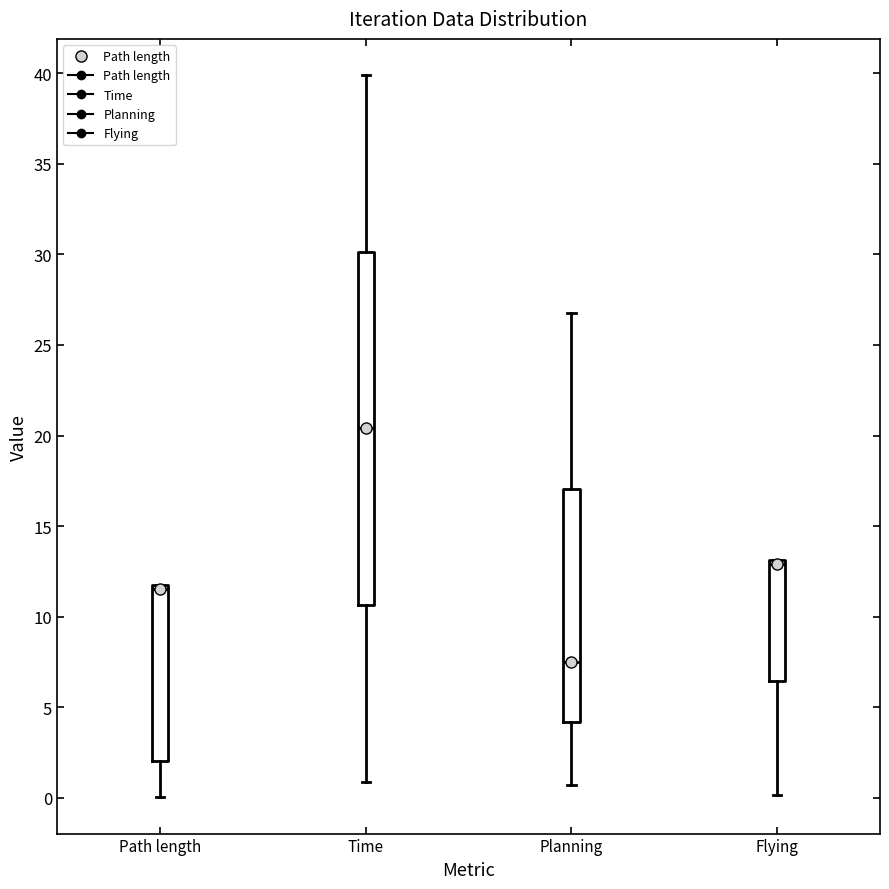

Reading left to right, read every box against the y-axis: the position of its median line, the range the box covers, and the ends of its whiskers. The values are not printed on the chart, so give them approximately, as read against the axis.

Path length: median 11.5 (just below the box's upper edge), box 2.0 to 11.5, whiskers 0.0 to 11.5
Time: median 20.5, box 10.5 to 30.0, whiskers 1.0 to 40.0
Planning: median 7.5, box 4.0 to 17.0, whiskers 0.5 to 27.0
Flying: median 13.0 (just below the box's upper edge), box 6.5 to 13.0, whiskers 0.0 to 13.0